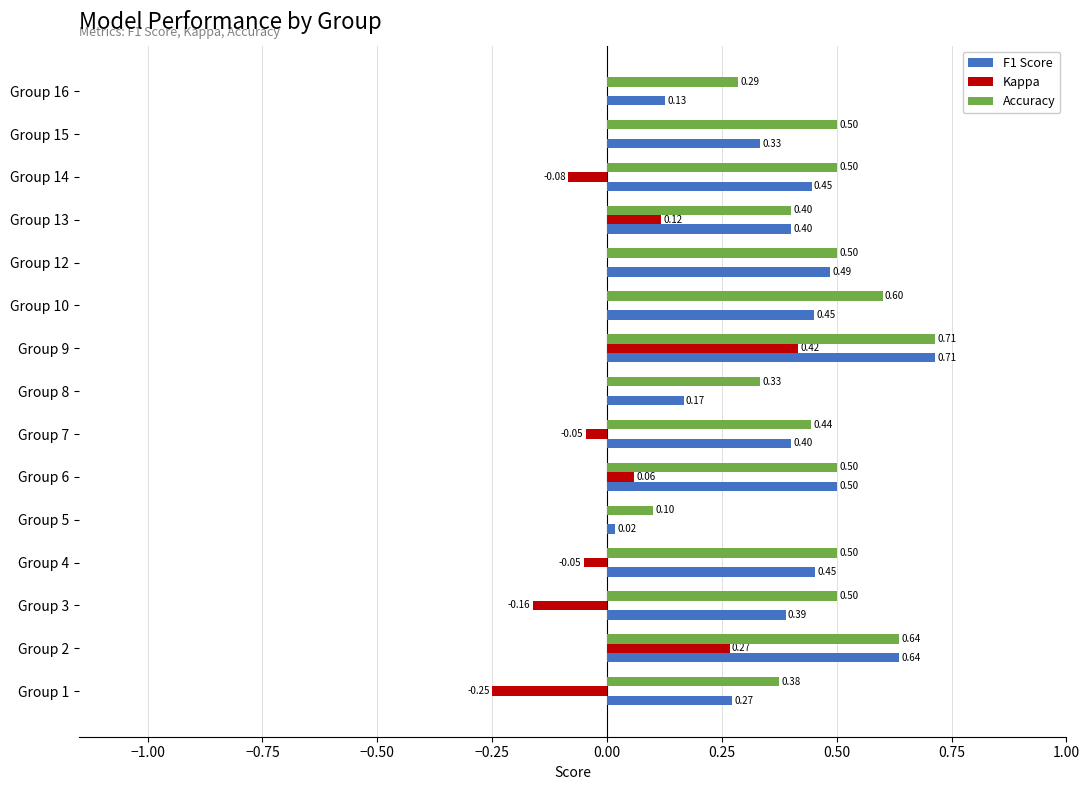

Between Group 7 and Group 13, which series saw the biggest shift?

Kappa